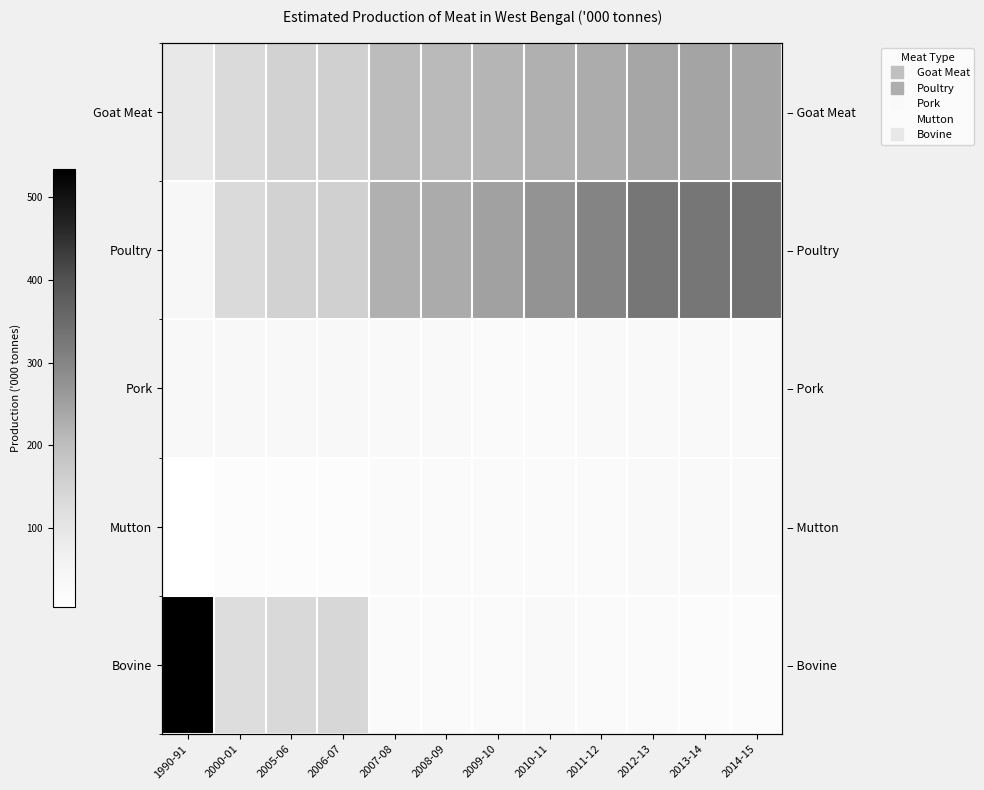

Between 2012-13 and 2013-14, which series saw the biggest shift?

Goat Meat